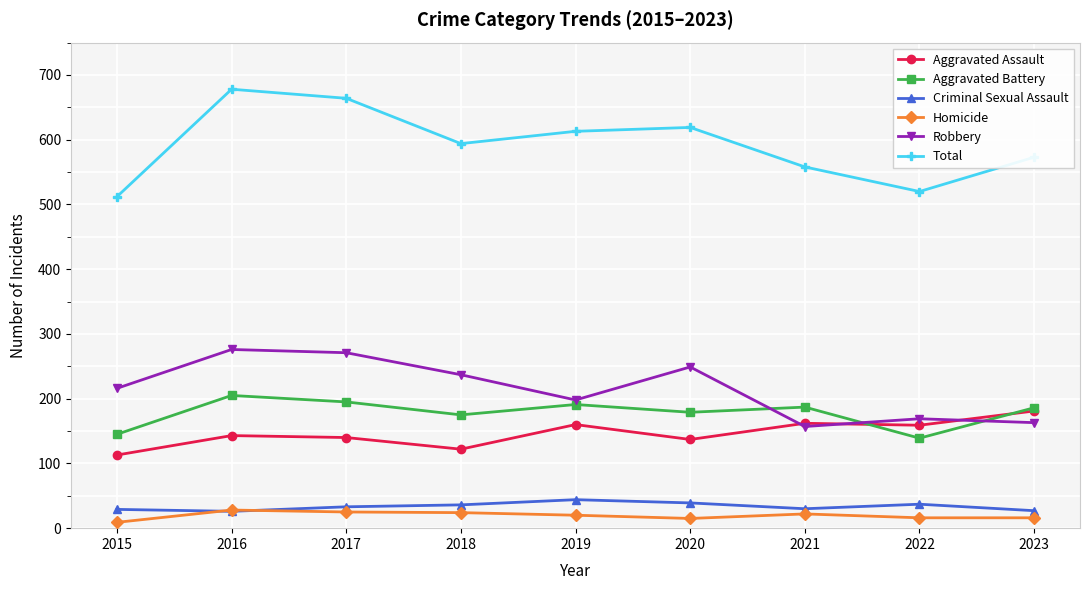

What is the difference between the Homicide values at 2016 and 2019?

8